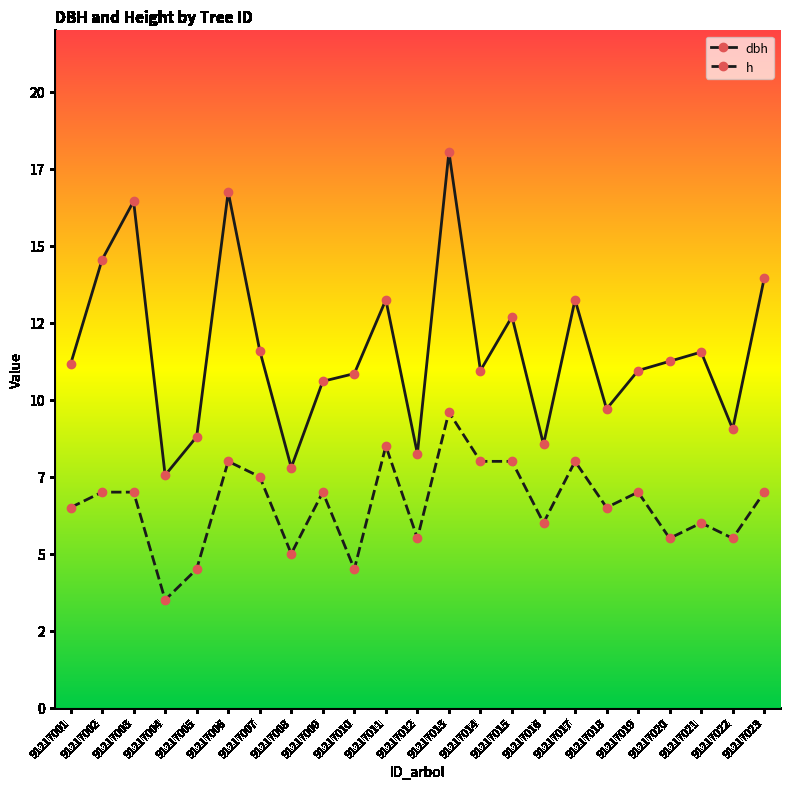

Is this an area chart (filled region under the line)?

No